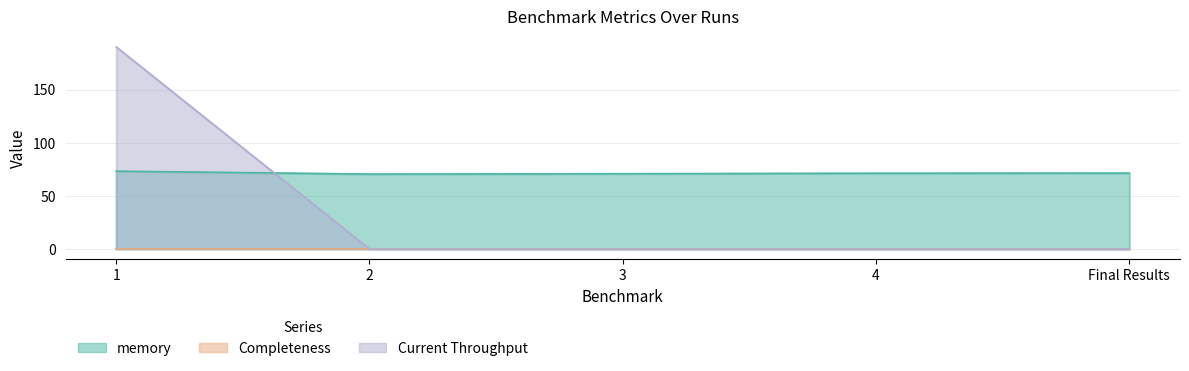

How many data points in Current Throughput are above 0?

1